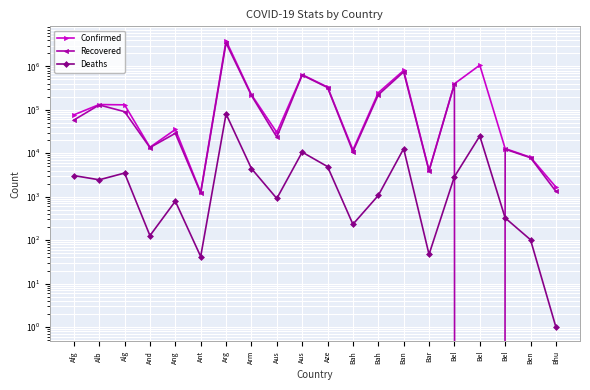

Does the chart display data point markers on the line(s)?

Yes